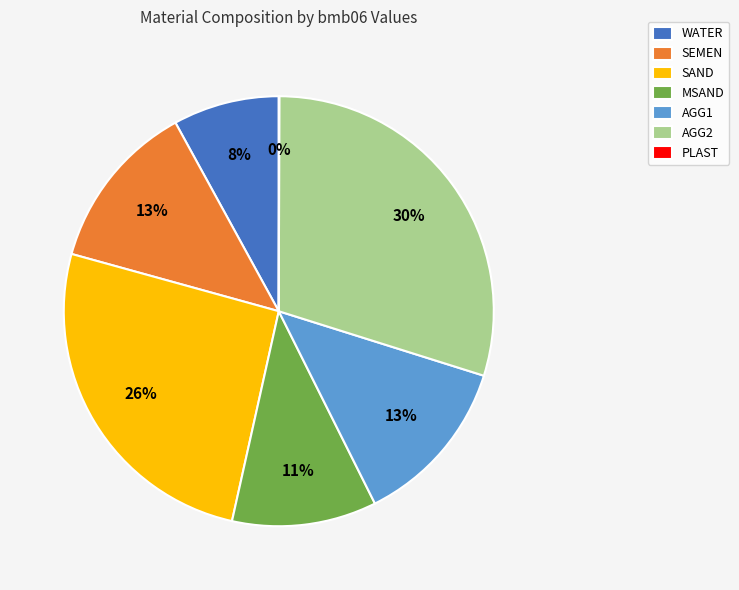

To the nearest percent, what is the difference between the largest and smallest slice percentages?

30%